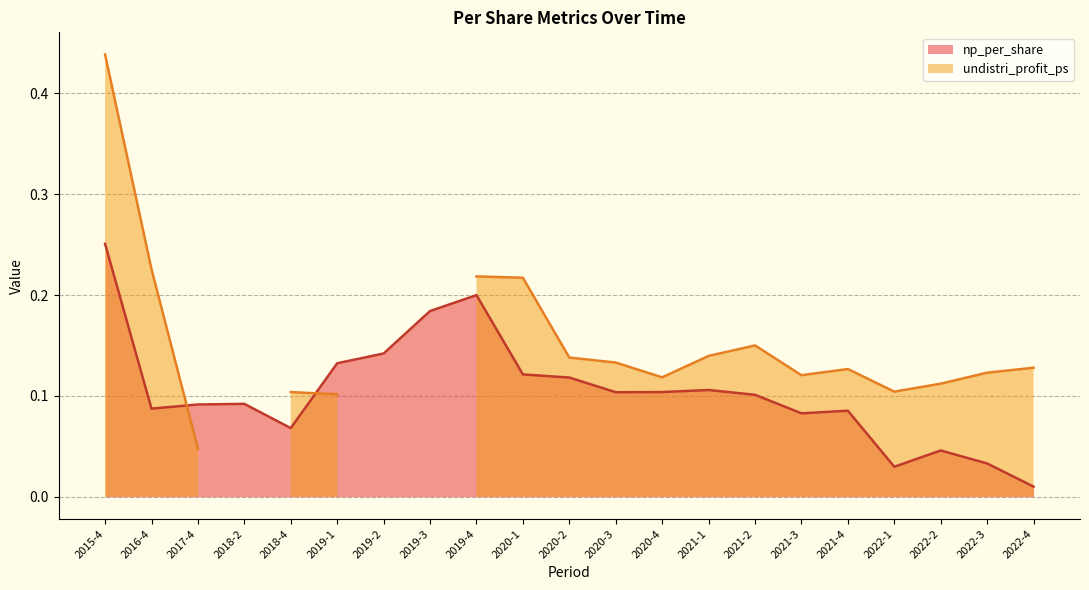

Where is the data nearest to the value 0?

2022-4